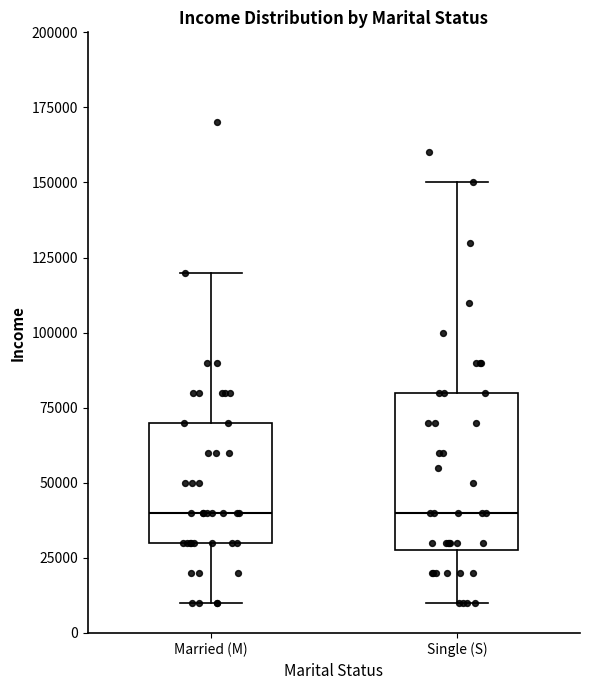

Where does the median line of the box for Married (M) sit on the y-axis? The values are not printed on the chart, so give them approximately, as read against the axis.

40000